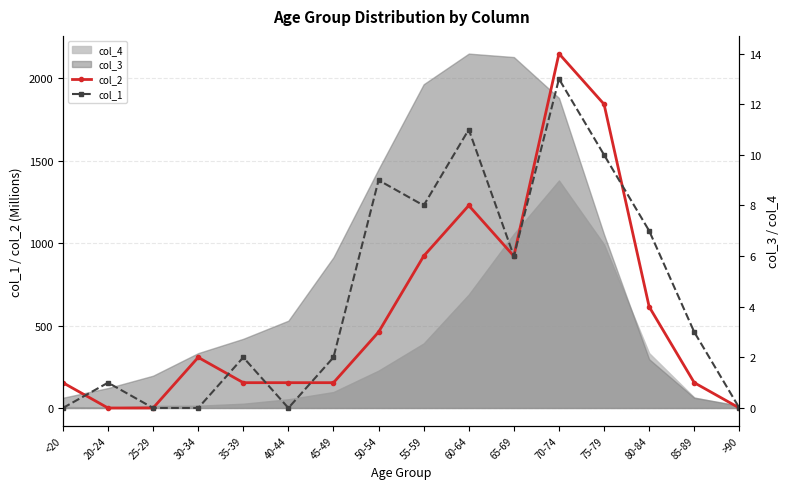

What is the label of the 5th point from the right?

70-74